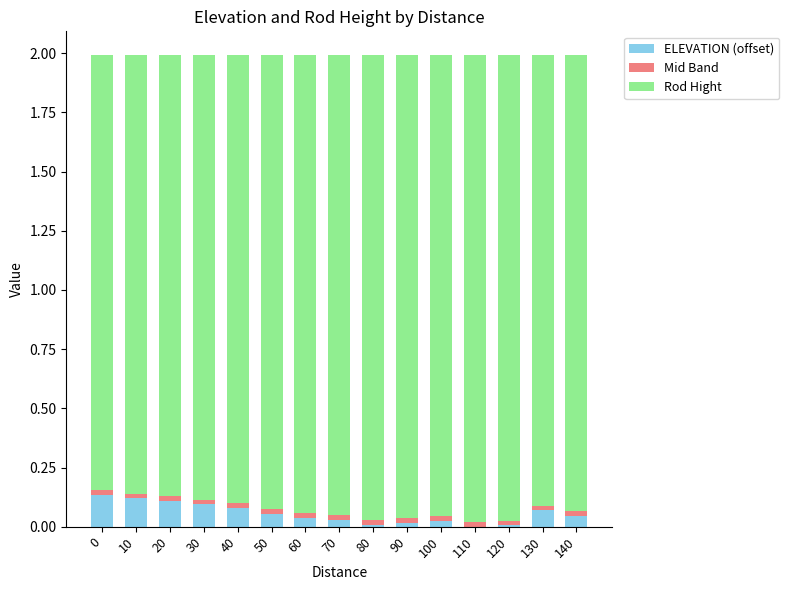

The ELEVATION (offset) series shows 0.1 at 0. True or false?

True